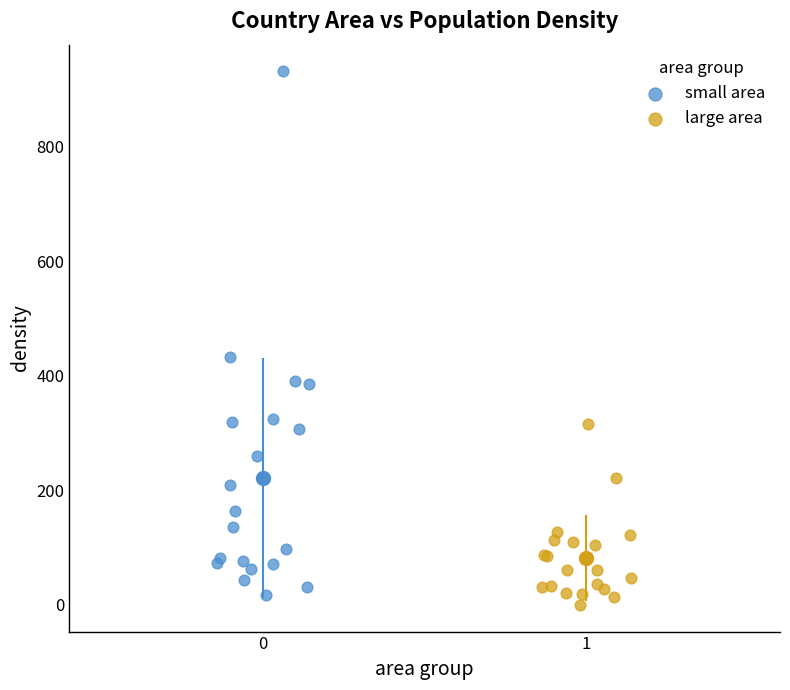

Which series has the largest Y range (max minus min)?

small area